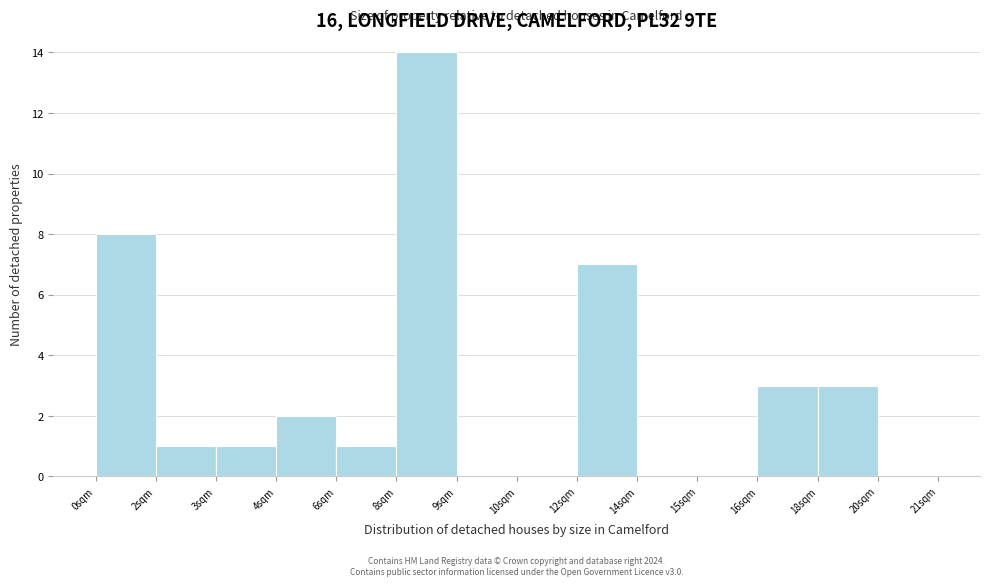

Reading left to right, transcribe all the data shown in this chart.

0sqm=8	2sqm=1	3sqm=1	4sqm=2	6sqm=1	8sqm=14	9sqm=0	10sqm=0	12sqm=7	14sqm=0	15sqm=0	16sqm=3	18sqm=3	20sqm=0